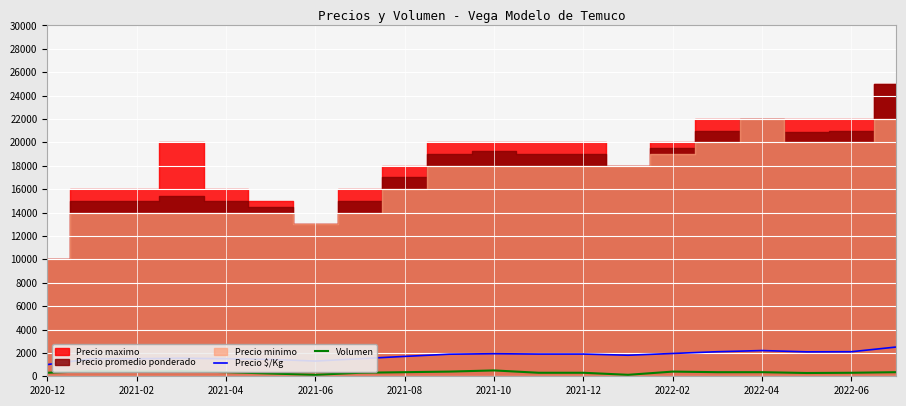

True or false: Volumen has more than 0 interior local peaks.

True